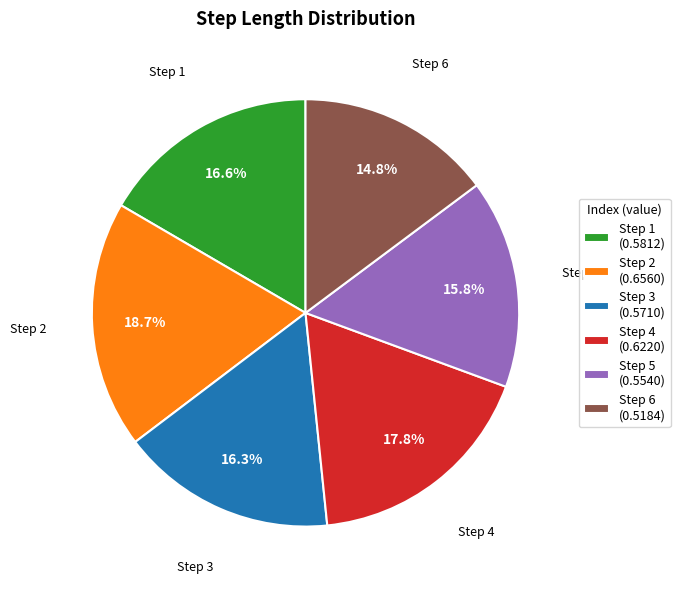

What percentage do Step 2 (0.6560) and Step 5 (0.5540) together represent?

34.5%